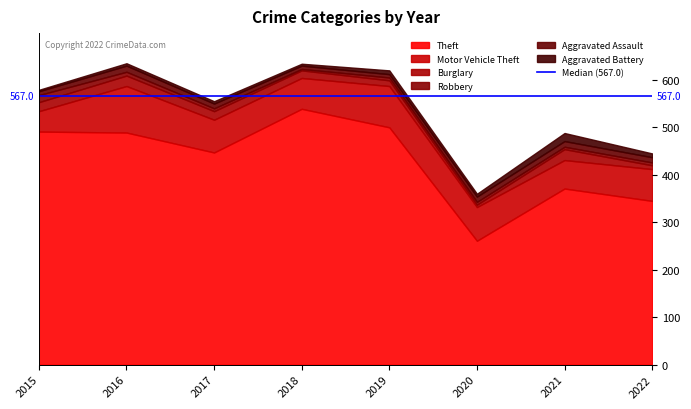

How many data points in Aggravated Battery are above 6?

3